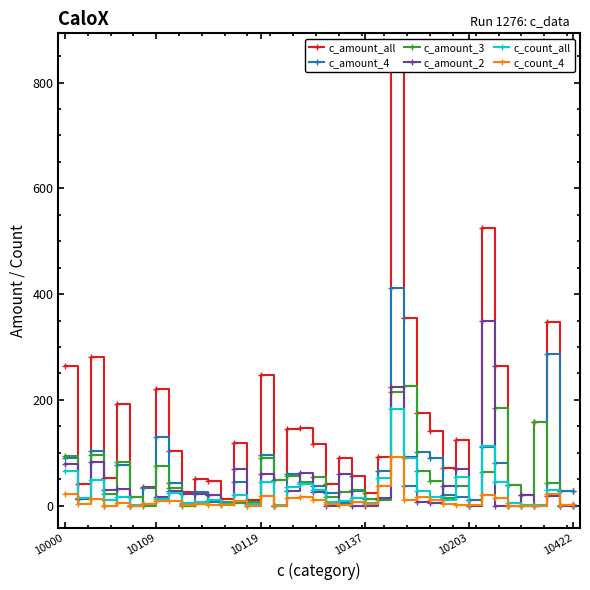

The c_amount_2 series shows 59.5 at 10119. True or false?

True